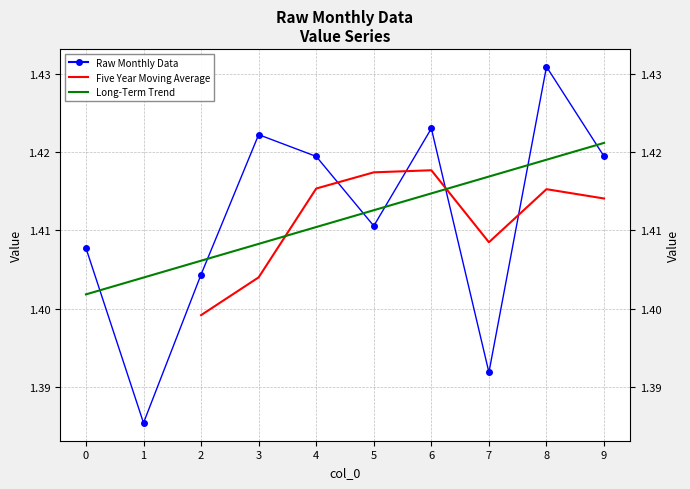

The chart shows a value of 0.8 at 1. True or false?

False